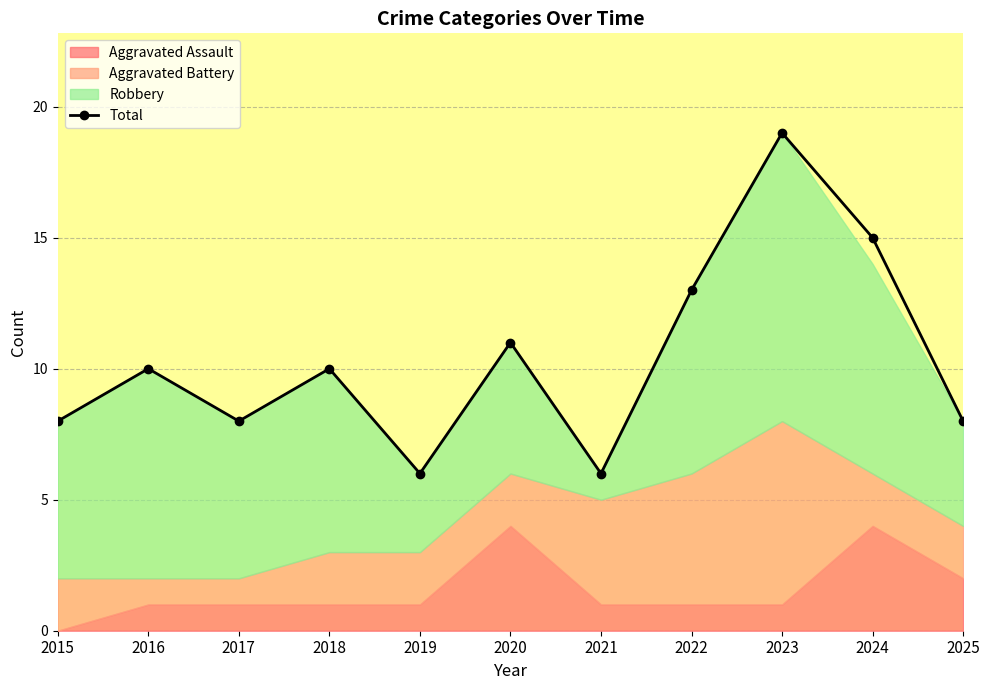

Is it true that the value at 2020 is 11?

True